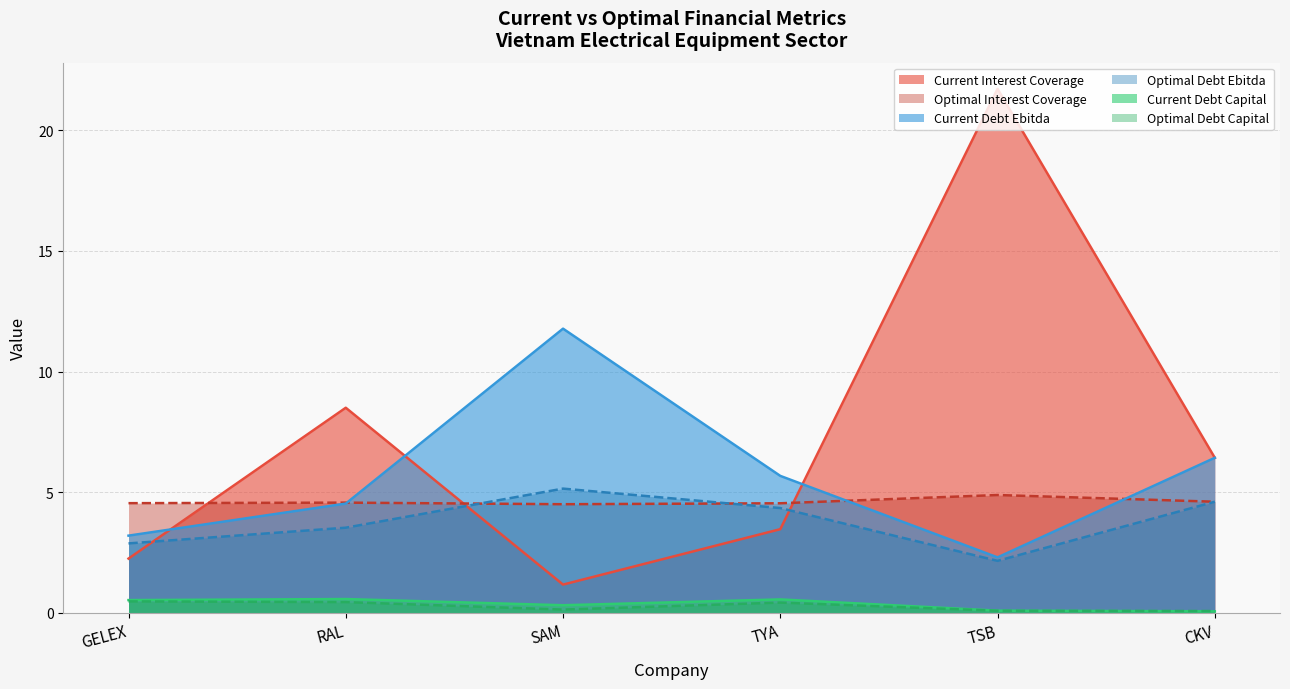

What is the average value of the optimal_debt_capital series?

0.3